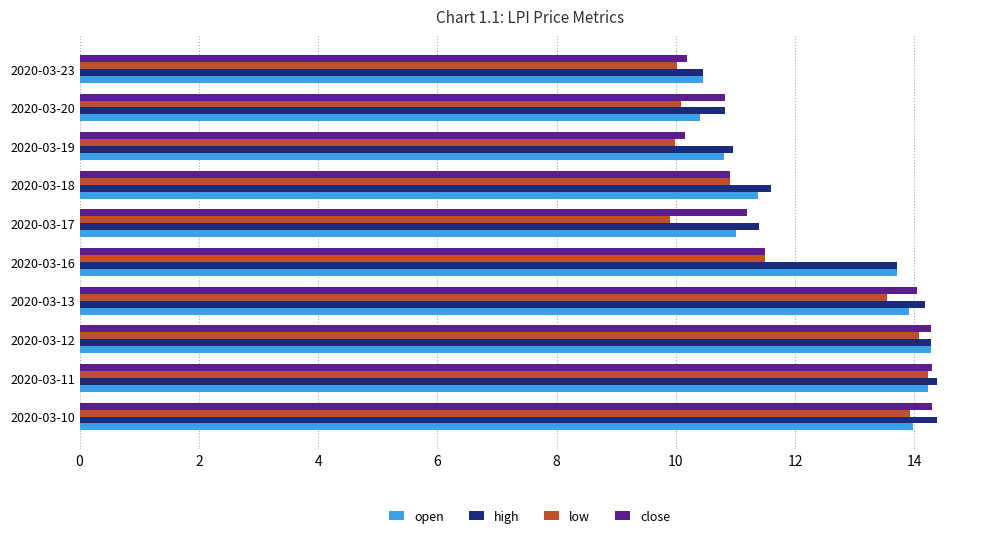

Which series has the largest total across all categories?

high